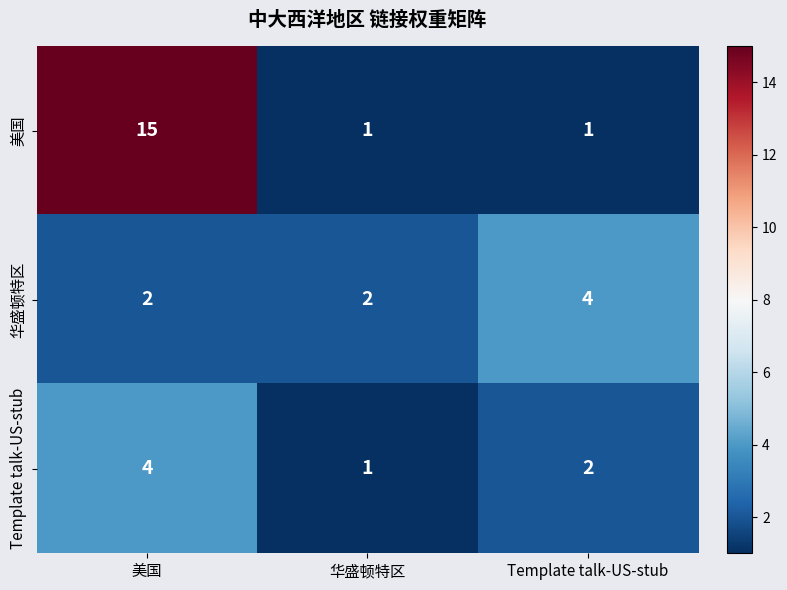

The 华盛顿特区 series shows 1 at 美国. True or false?

False